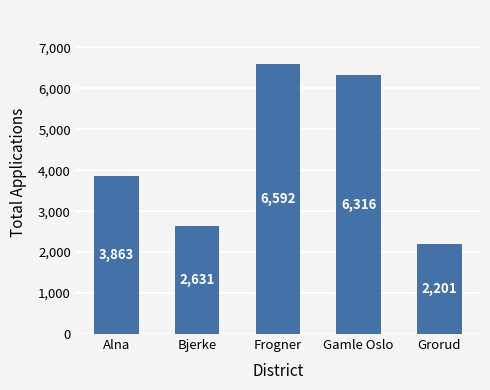

List the labels in order of value, smallest first.

Grorud, Bjerke, Alna, Gamle Oslo, Frogner